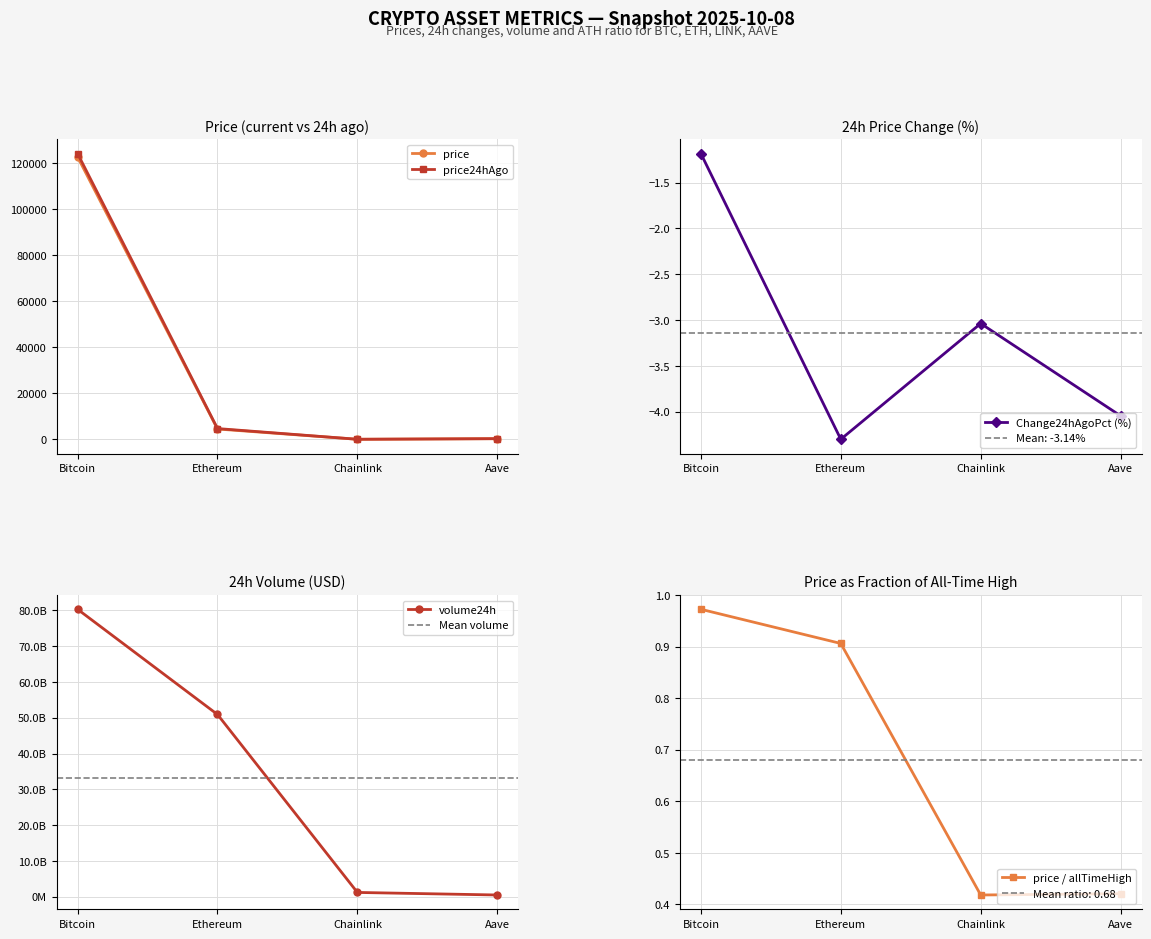

Which series has the largest total across all categories?

volume24h